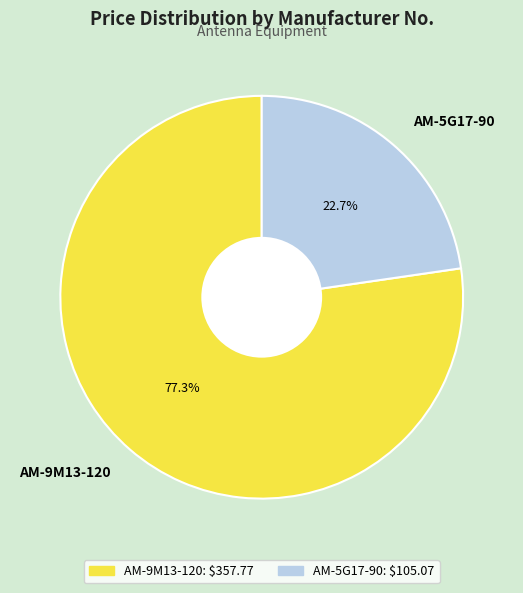

Do AM-5G17-90 and AM-9M13-120 together represent more than half of the pie?

Yes